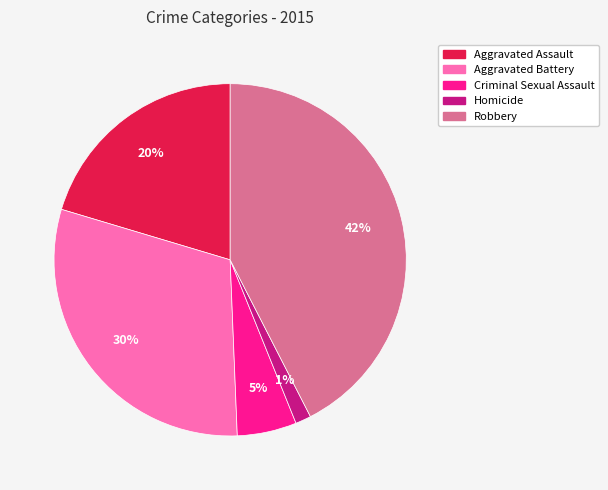

Is there a majority slice in this chart?

No